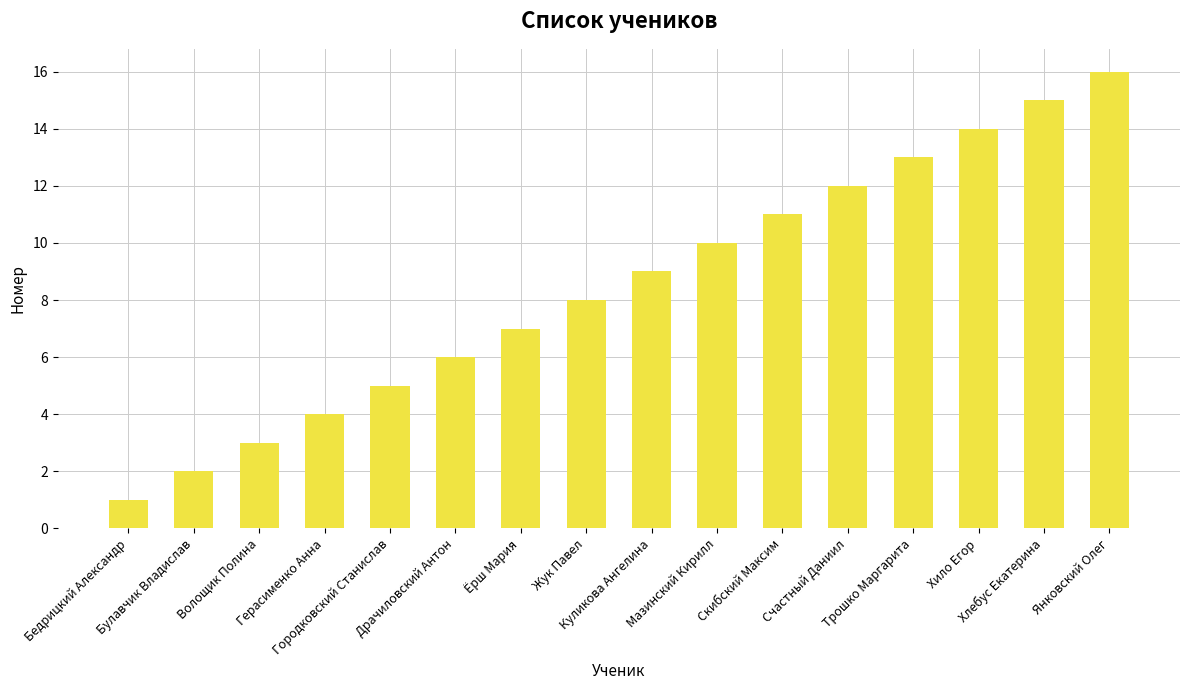

What is the greatest value displayed?

16